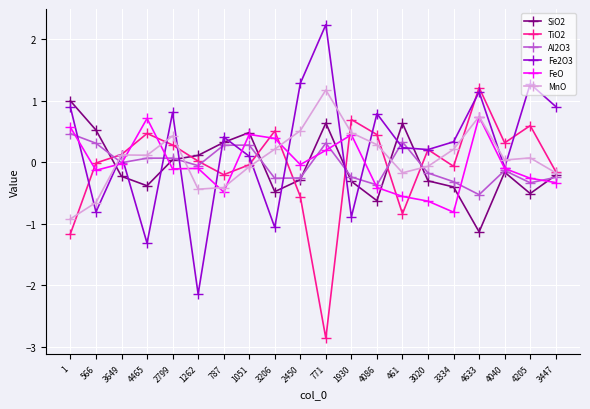

How many lines are shown in the chart?

6